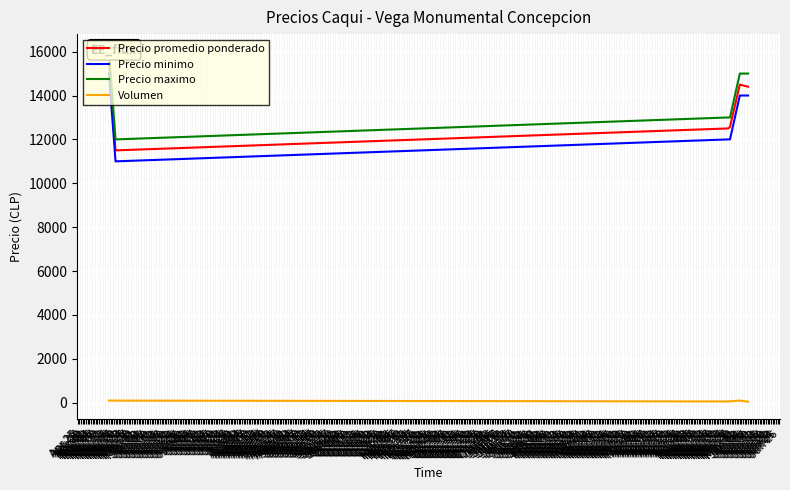

Which series has the widest spread of values?

Precio promedio ponderado